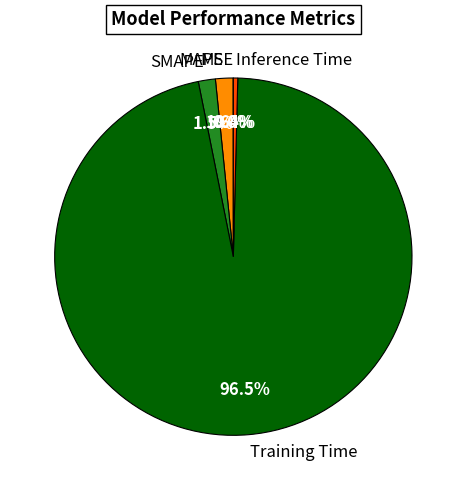

Which category has the biggest portion of the pie?

Training Time